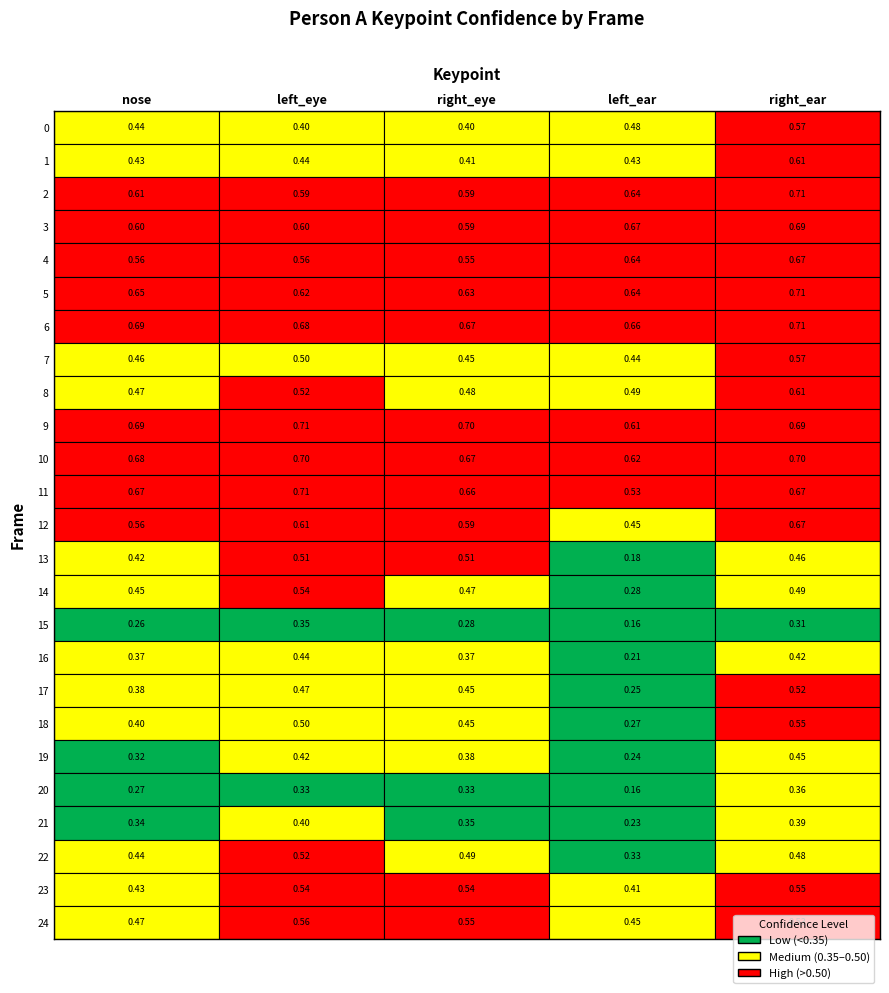

The 5 series shows 0.2 at 1. True or false?

False